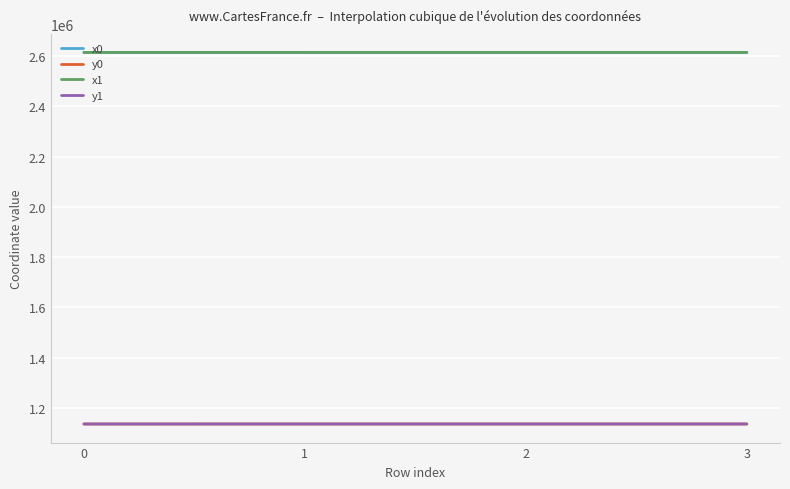

True or false: x0 has a value of 1497075.6 at 1.

False